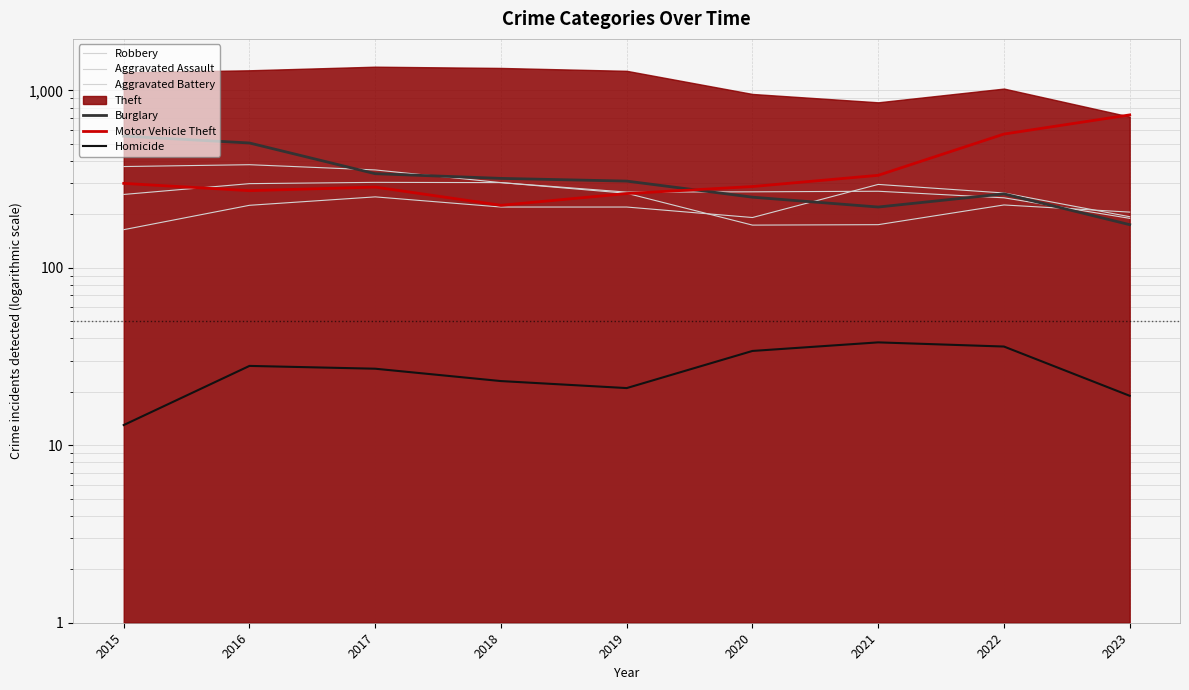

The value of Motor Vehicle Theft at 2020 is 507. True or false?

False